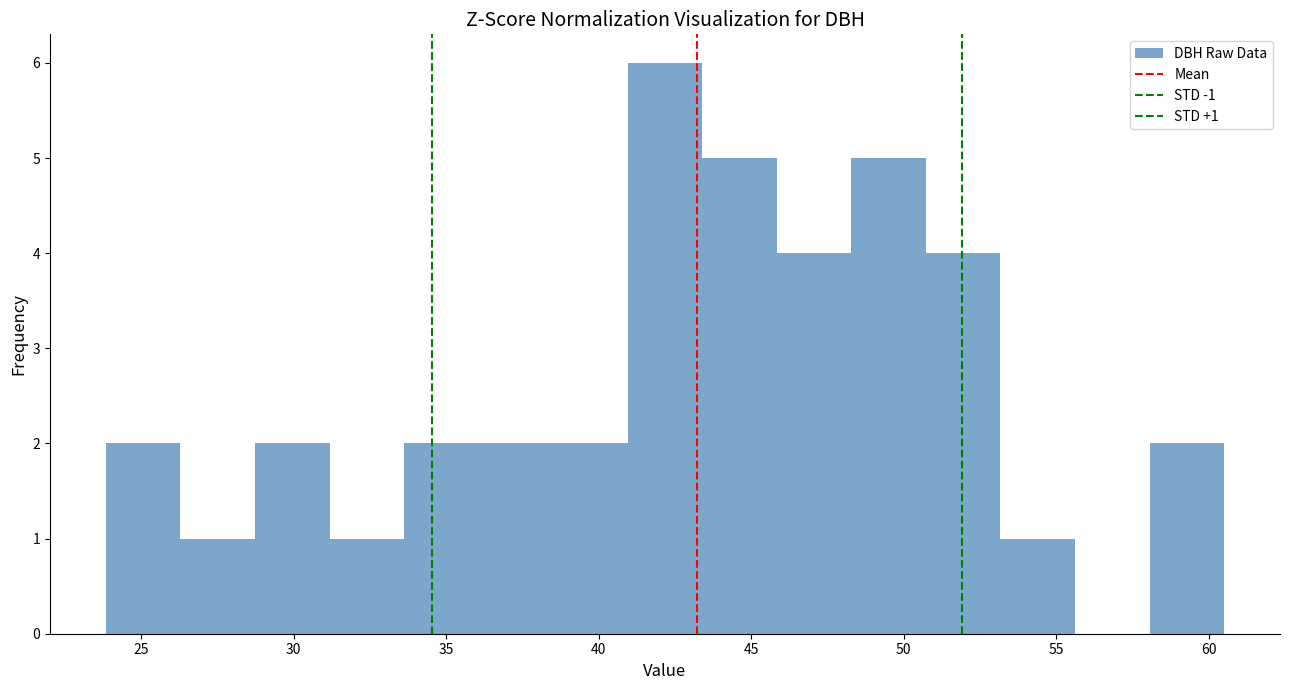

Which range on the x-axis has the tallest bar?

41.0 to 43.5